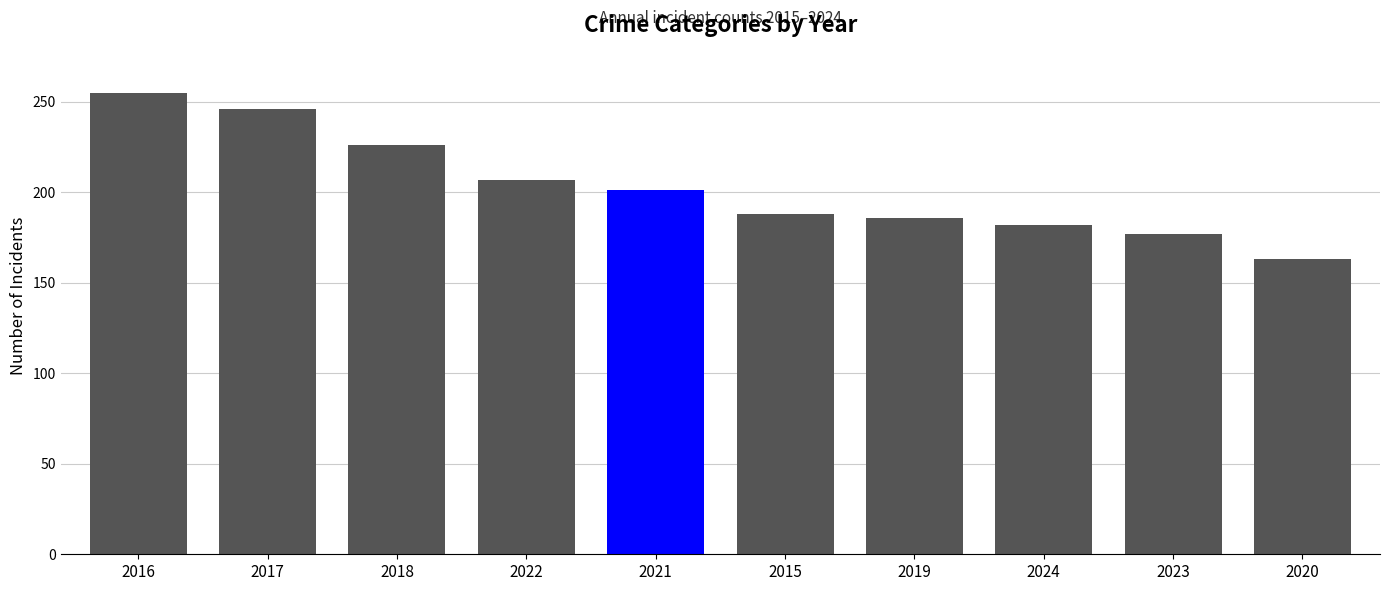

The chart shows a value of 177 at 2023. True or false?

True